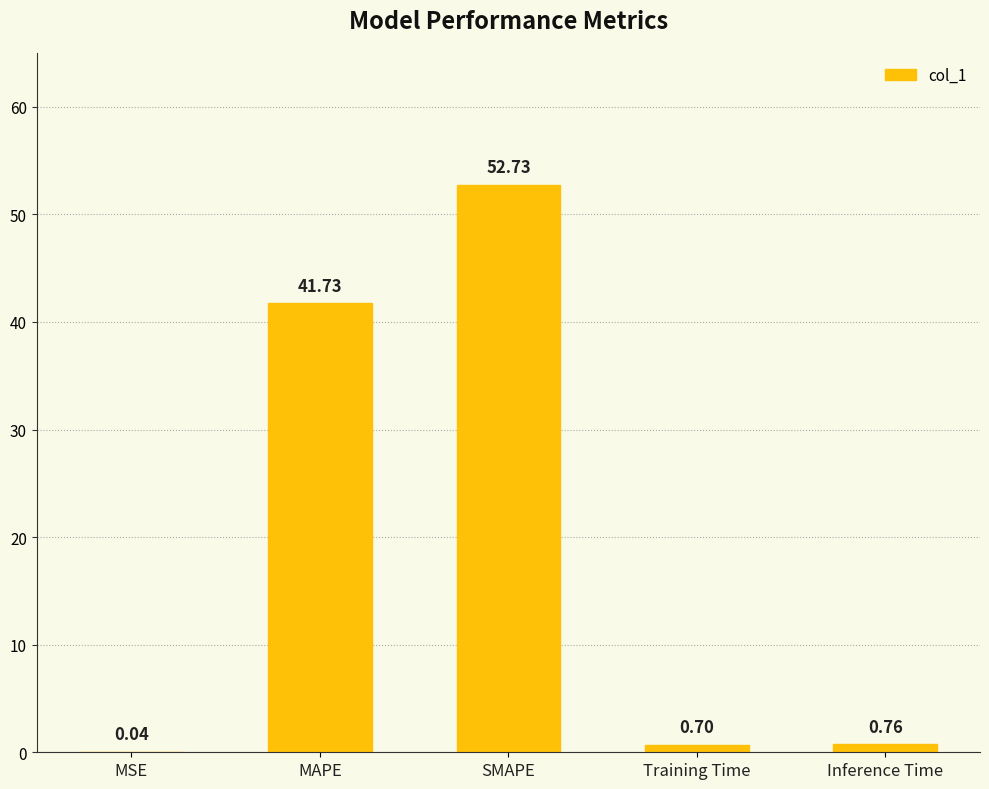

What is the sum of the values at Training Time and Inference Time?

1.5